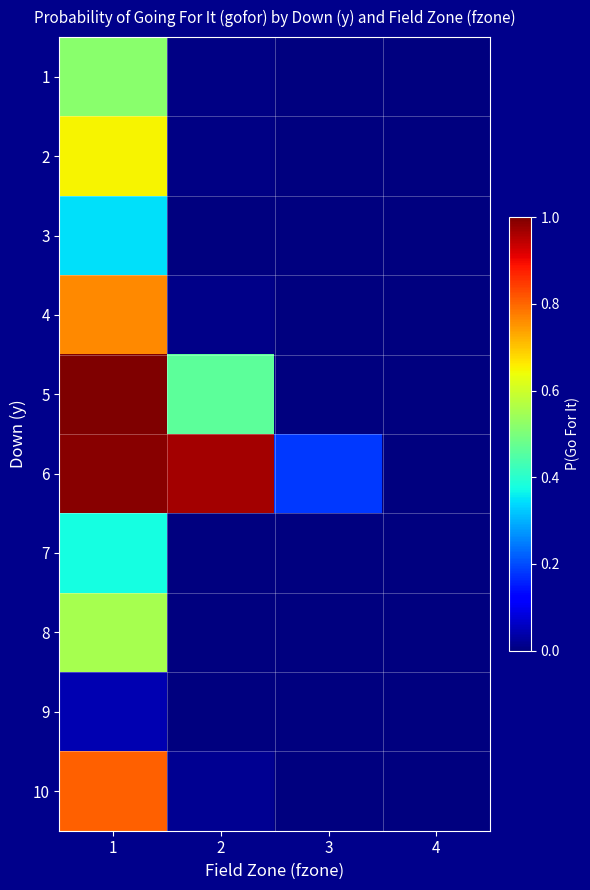

Which label corresponds to the largest value in the chart?

1